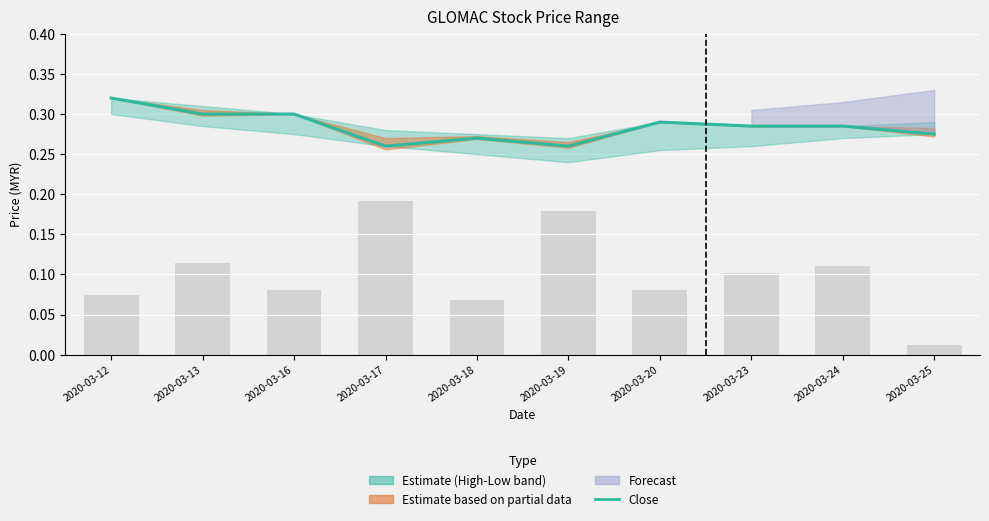

The chart shows a value of 0.3 at 2020-03-18. True or false?

True